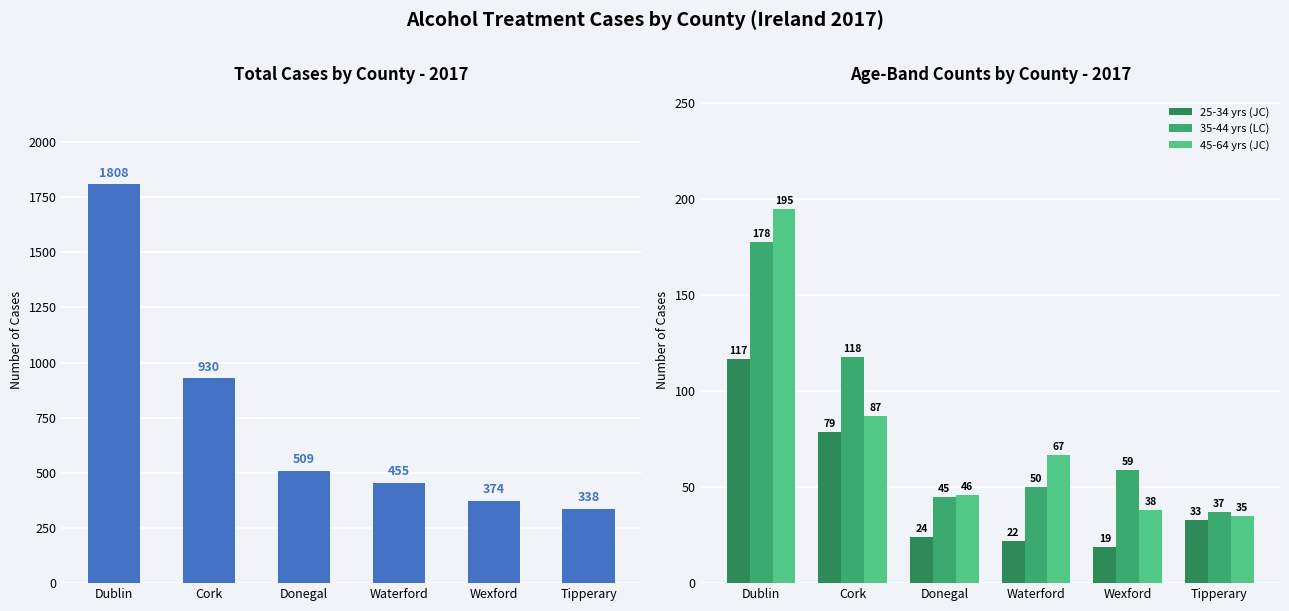

Reading left to right, extract all data points from this chart.

Total Cases: Dublin=1808	Cork=930	Donegal=509	Waterford=455	Wexford=374	Tipperary=338
25-34 yrs (JC): Dublin=117	Cork=79	Donegal=24	Waterford=22	Wexford=19	Tipperary=33
35-44 yrs (LC): Dublin=178	Cork=118	Donegal=45	Waterford=50	Wexford=59	Tipperary=37
45-64 yrs (JC): Dublin=195	Cork=87	Donegal=46	Waterford=67	Wexford=38	Tipperary=35